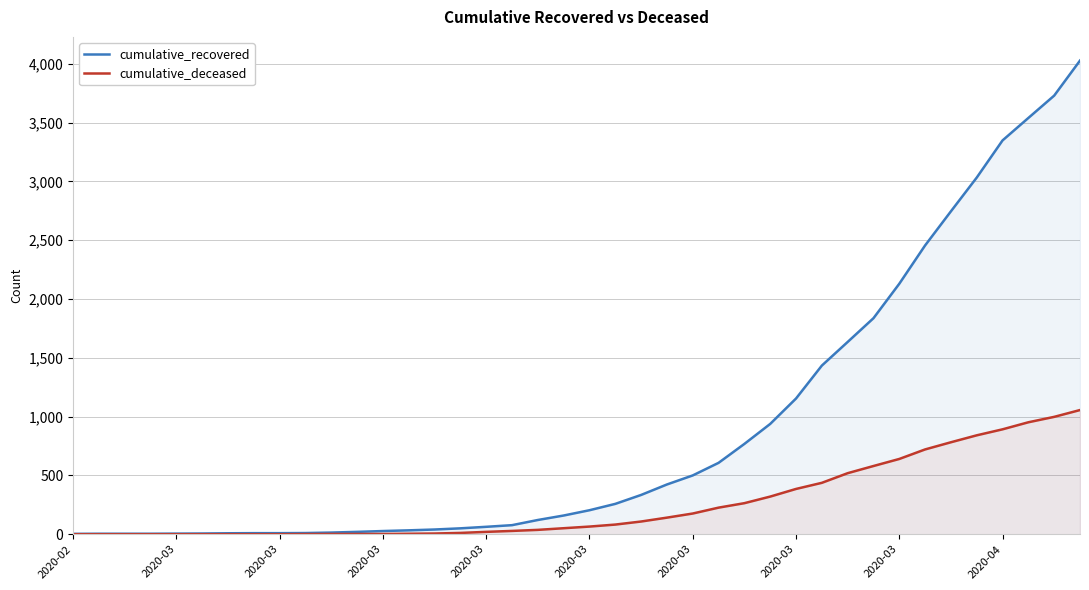

How many distinct data groups are displayed?

2